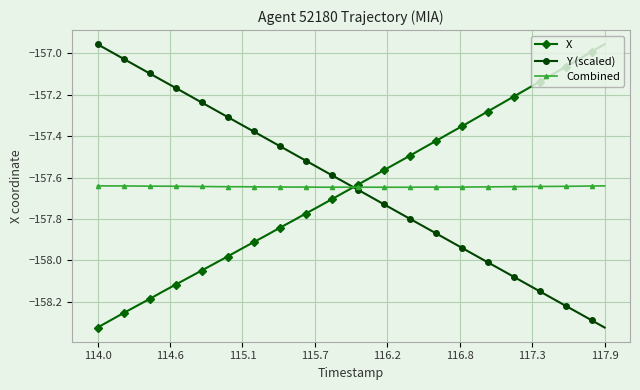

True or false: X and Y (scaled) cross at least once.

True